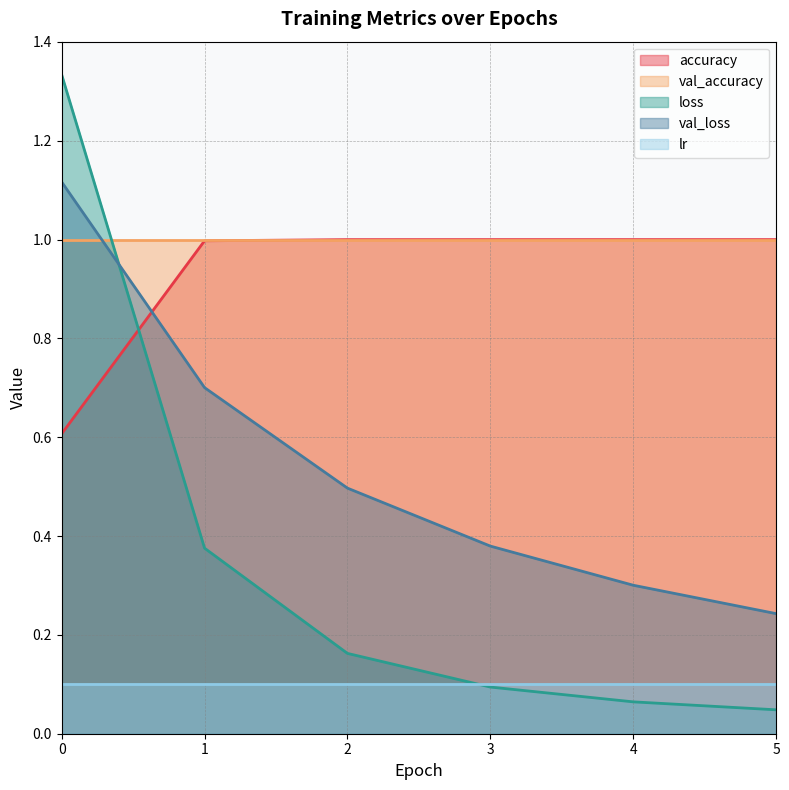

Read the val_loss value at 2.

0.5